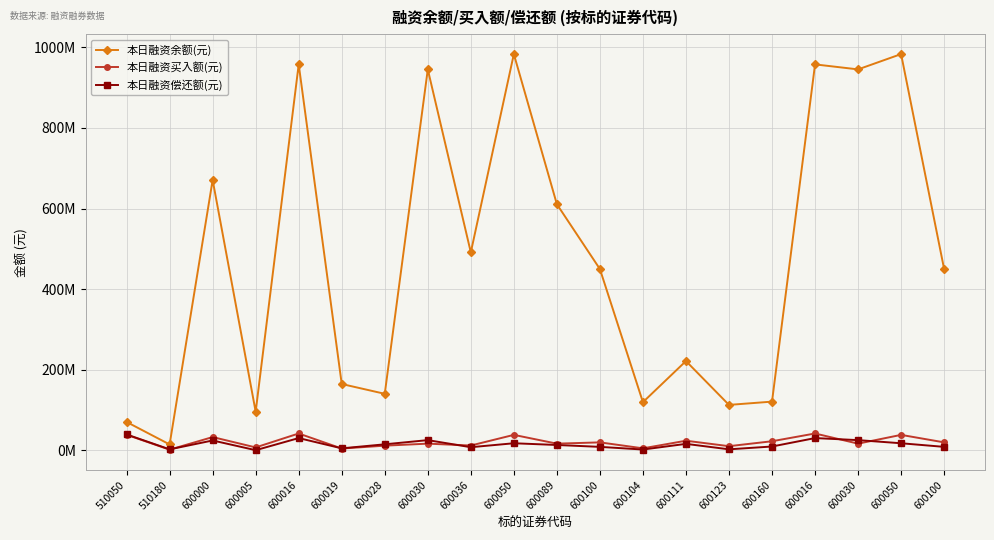

Between 600036 and 600089, which series saw the biggest shift?

本日融资余额(元)